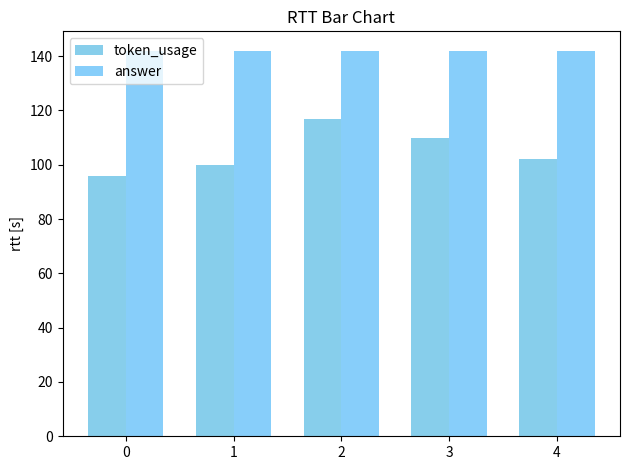

Between 2 and 4, which series saw the biggest shift?

token_usage